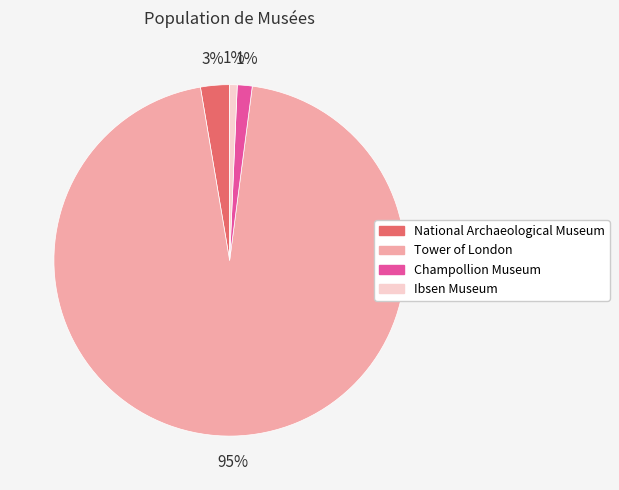

Do Tower of London and National Archaeological Museum together represent more than half of the pie?

Yes